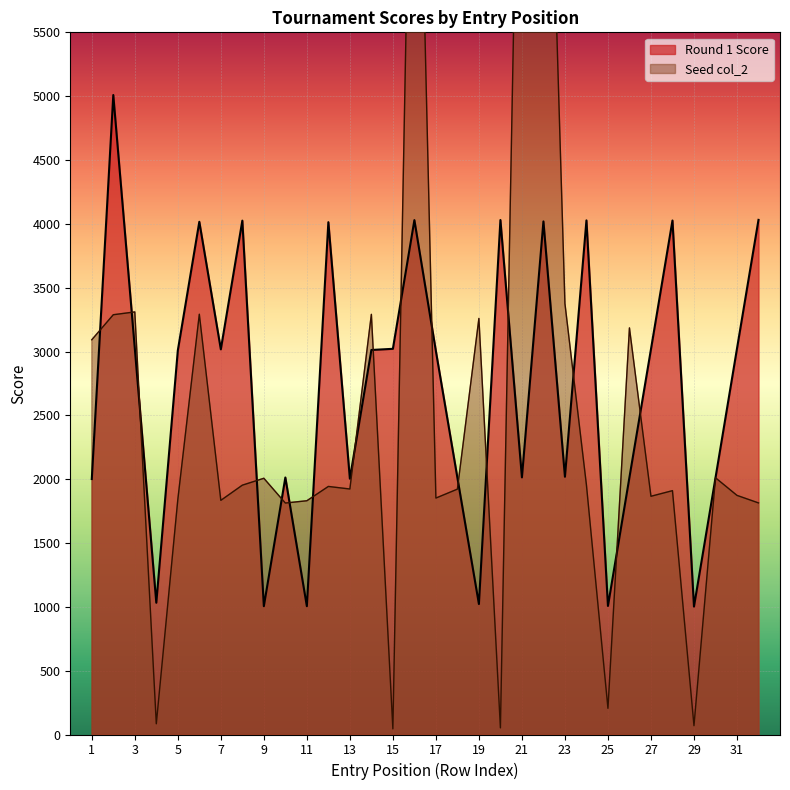

What are all the series names shown in the legend?

Round 1 Score, Seed col_2